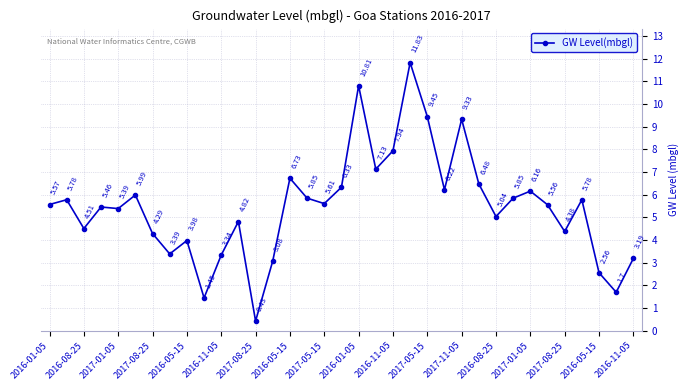

How many points are lower than both their immediate neighbors (excluding endpoints)?

11